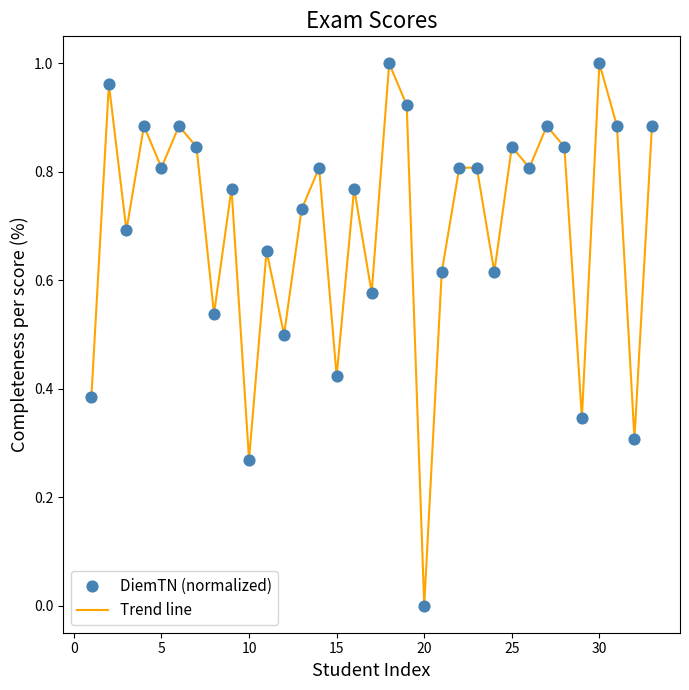

Does the chart have visible grid lines?

No